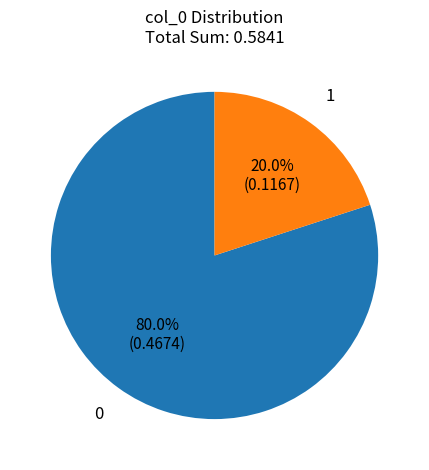

Is there a majority slice in this chart?

Yes